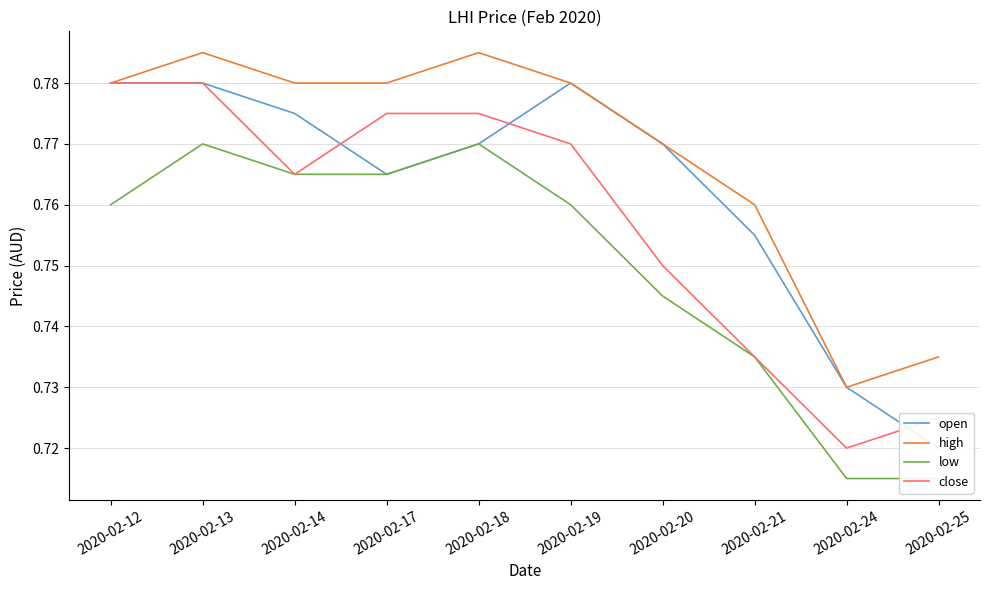

What is the total value across all series at 2020-02-21?

3.0